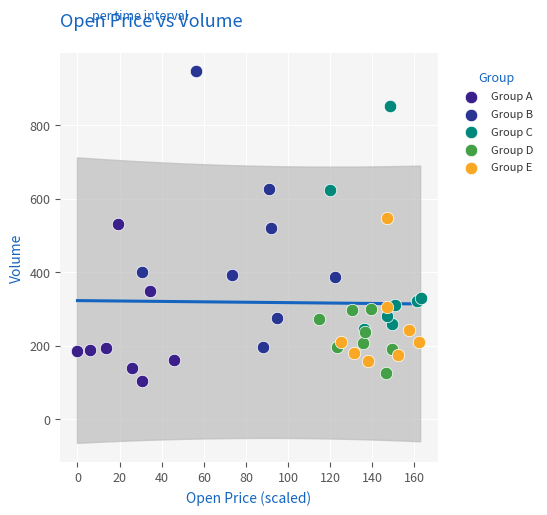

Which series has the largest Y range (max minus min)?

Group B